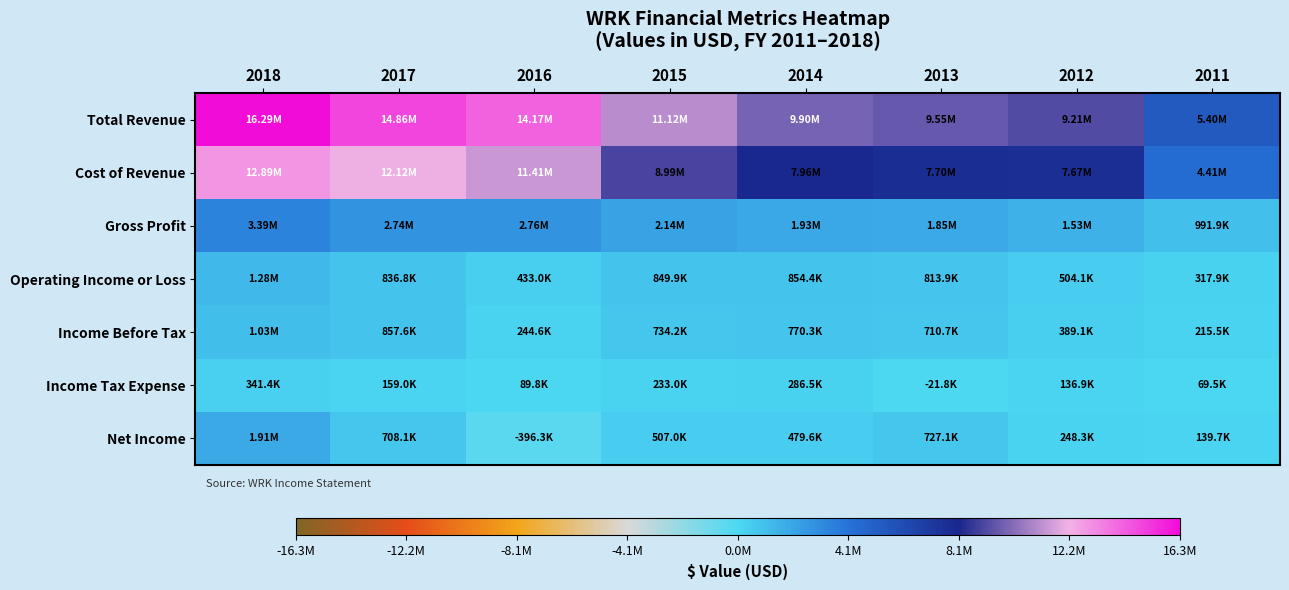

Reading left to right, extract all data points from this chart.

Total Revenue: 2018=16285100	2017=14859700	2016=14171800	2015=11124800	2014=9895100	2013=9545400	2012=9207600	2011=5399600
Cost of Revenue: 2018=12891200	2017=12119500	2016=11413200	2015=8986500	2014=7961500	2013=7698900	2012=7674900	2011=4407700
Gross Profit: 2018=3393900	2017=2740200	2016=2758600	2015=2138300	2014=1933600	2013=1846500	2012=1532700	2011=991900
Operating Income or Loss: 2018=1282400	2017=836800	2016=433000	2015=849900	2014=854400	2013=813900	2012=504100	2011=317900
Income Before Tax: 2018=1034800	2017=857600	2016=244600	2015=734200	2014=770300	2013=710700	2012=389100	2011=215500
Income Tax Expense: 2018=341400	2017=159000	2016=89800	2015=233000	2014=286500	2013=-21800	2012=136900	2011=69500
Net Income: 2018=1905900	2017=708100	2016=-396300	2015=507000	2014=479600	2013=727100	2012=248300	2011=139700